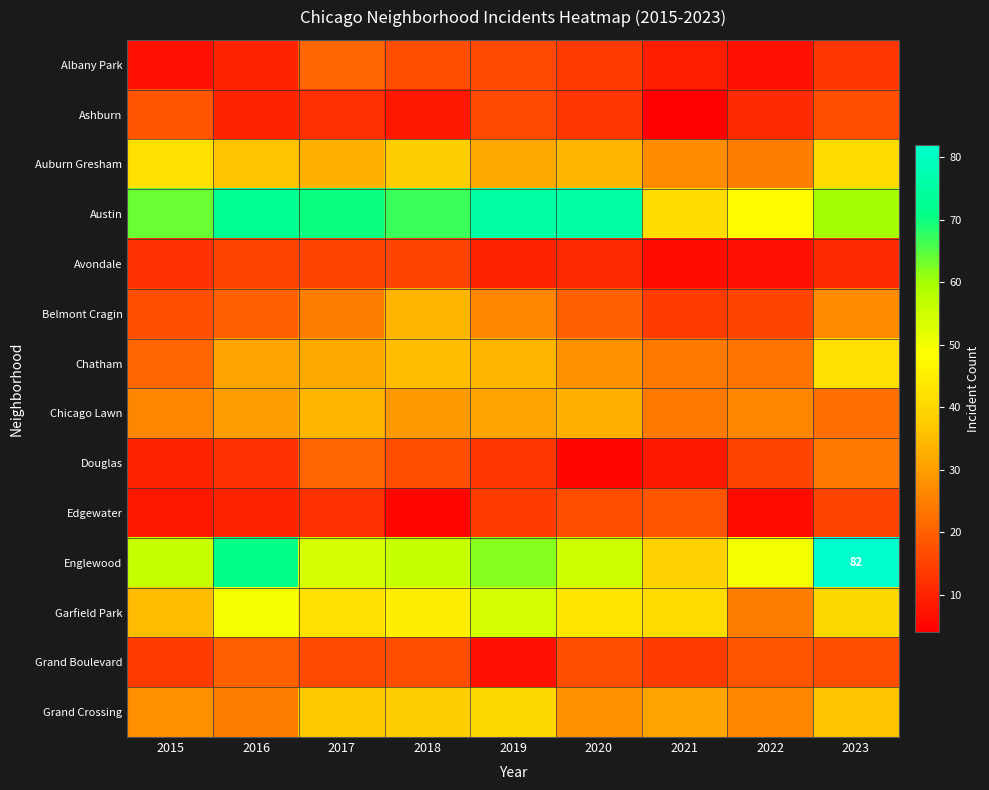

At which label is Douglas closest to 14?

2019